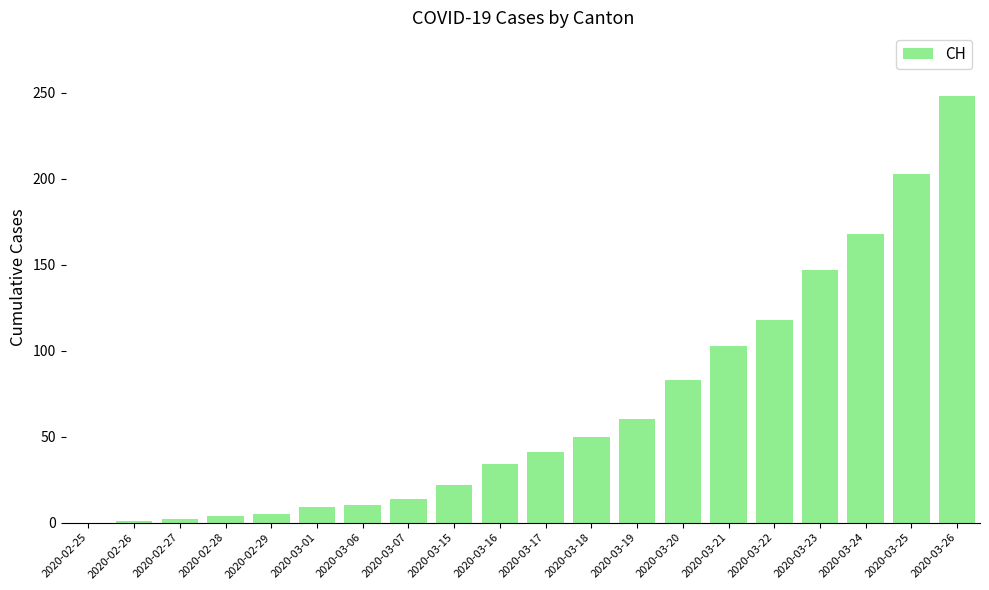

How many categories are shown in the chart?

20